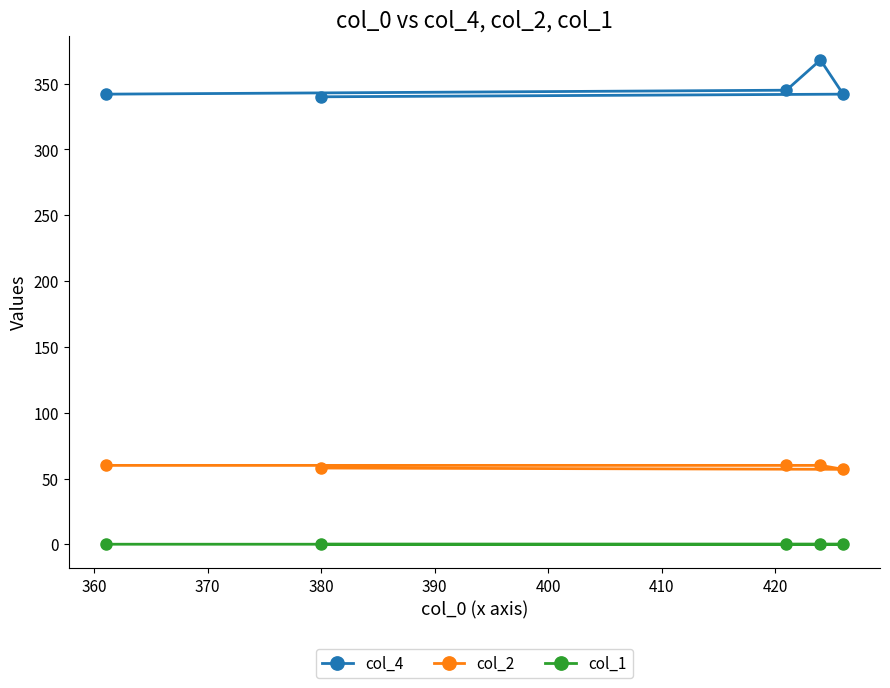

True or false: col_1 and col_2 intersect in this chart.

False